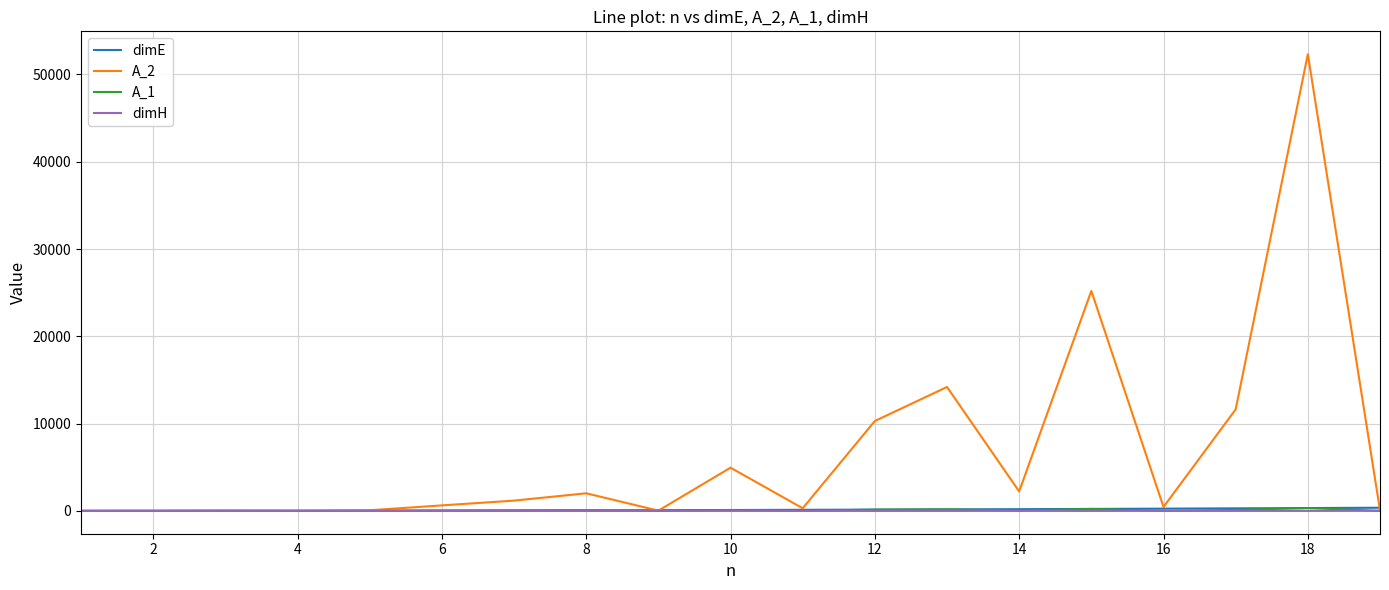

Which series has the widest spread of values?

A_2